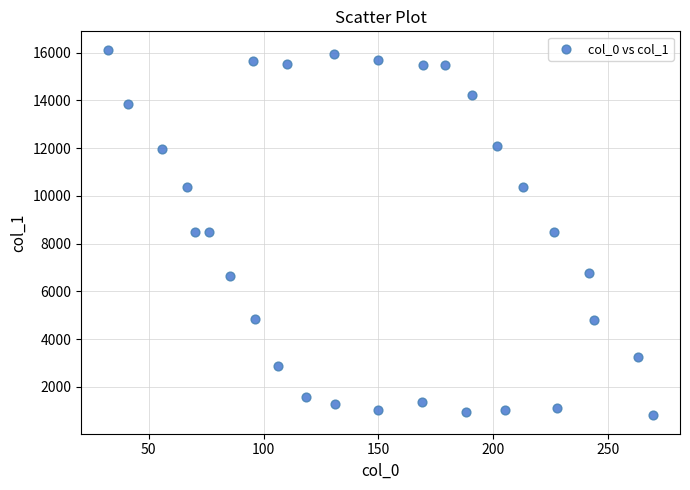

What is the range of X values (max minus min)?

237.2